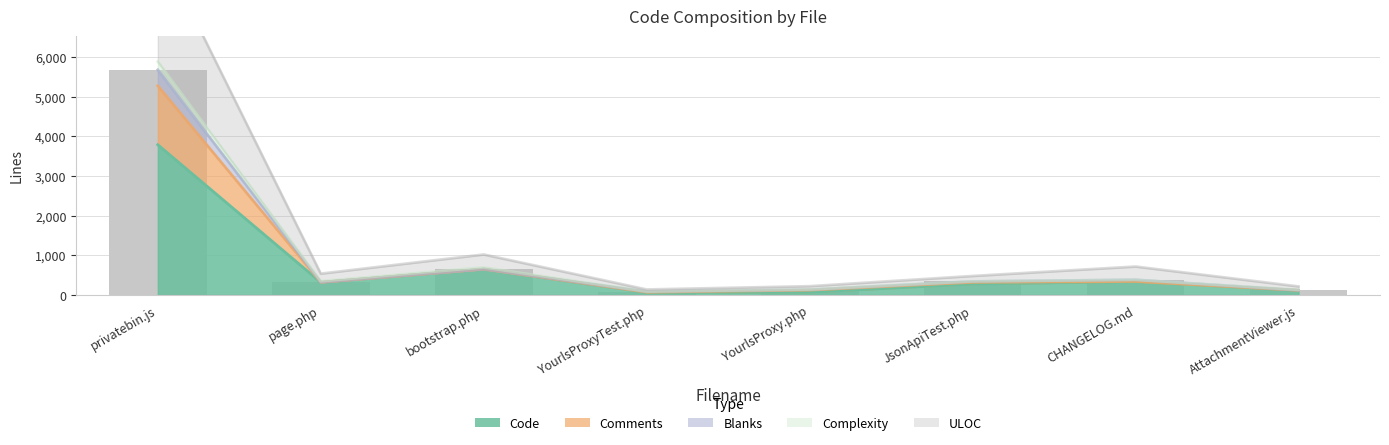

Is the value of Code at page.php greater than the value of ULOC at YourlsProxy.php?

Yes